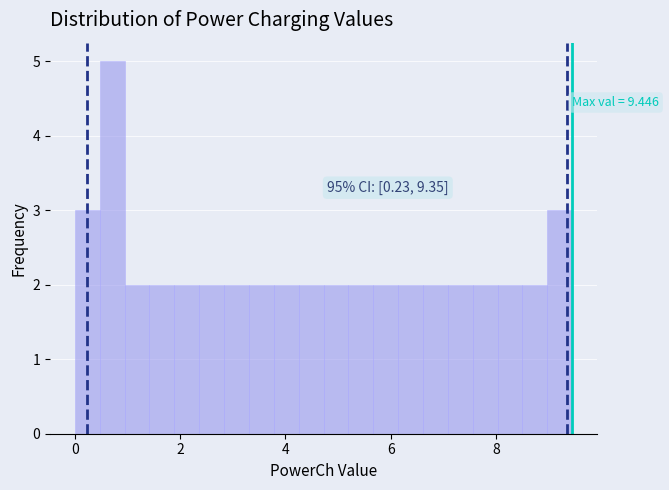

Around what value on the x-axis is the tallest bar? Give the approximate position of its centre, as read against the axis.

0.8